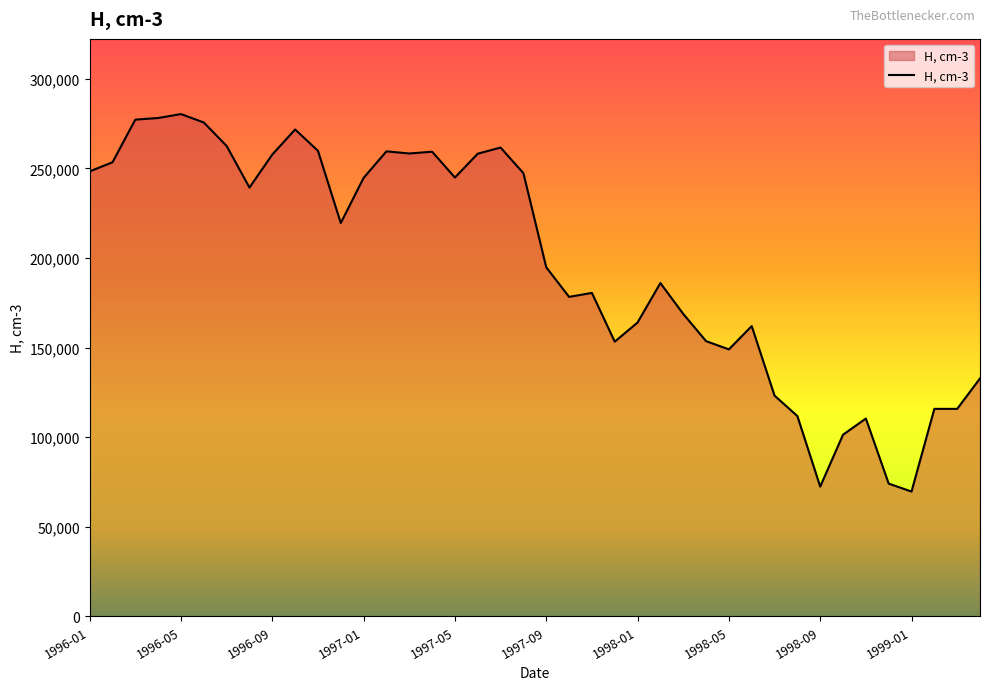

What is the maximum value shown in the chart?

280300